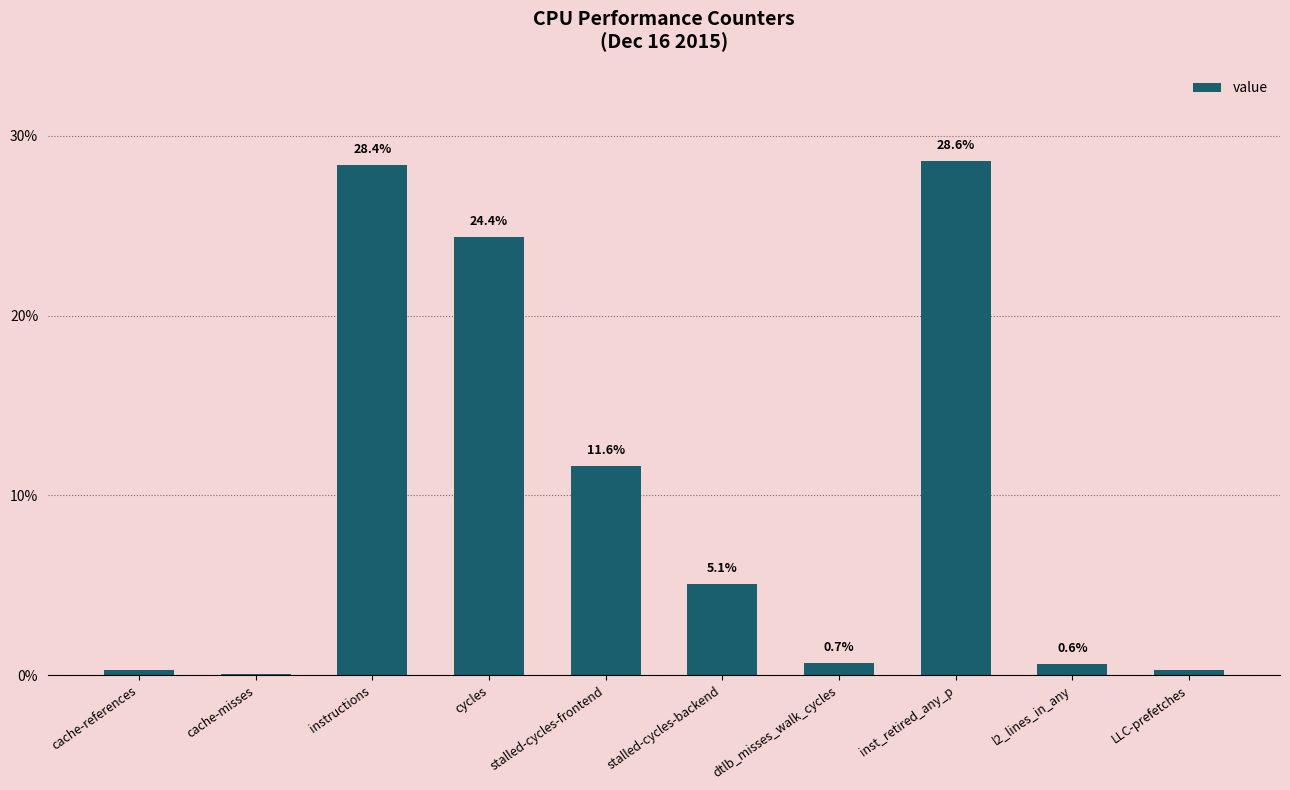

What is the change in value from stalled-cycles-backend to inst_retired_any_p?

+23.5